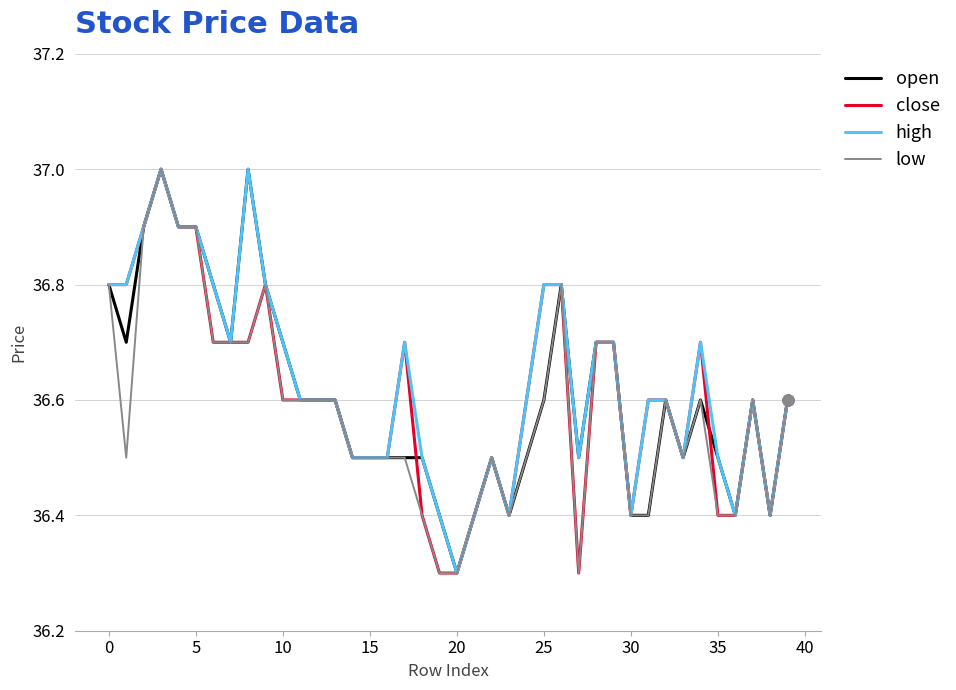

At how many categories does at least one series exceed 36?

40